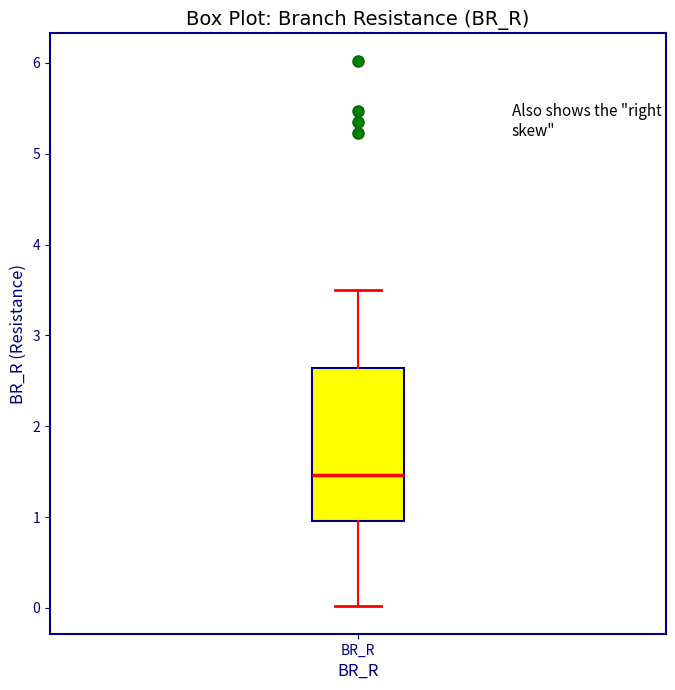

Read this box plot against the y-axis: the position of the median line, the range covered by the box, and the ends of both whiskers. The values are not printed on the chart, so give them approximately, as read against the axis.

median 1.5, box 1.0 to 2.6, whiskers 0.0 to 3.5